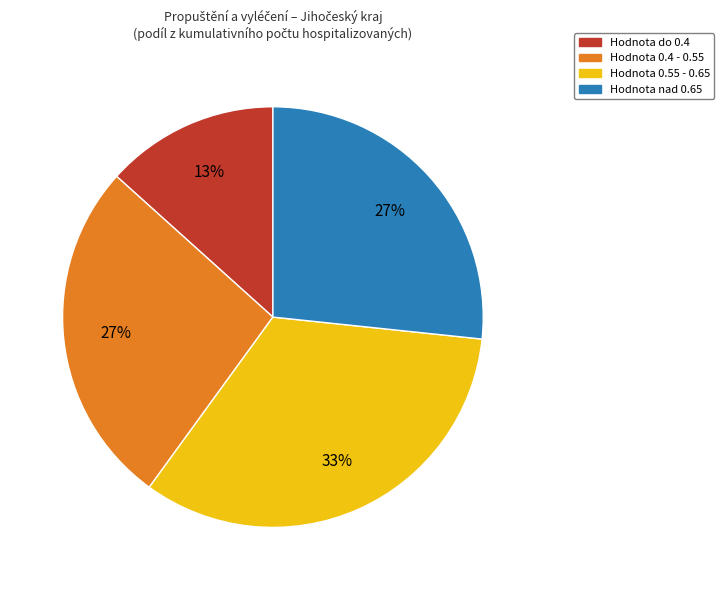

To the nearest percent, what is the average slice percentage?

25%